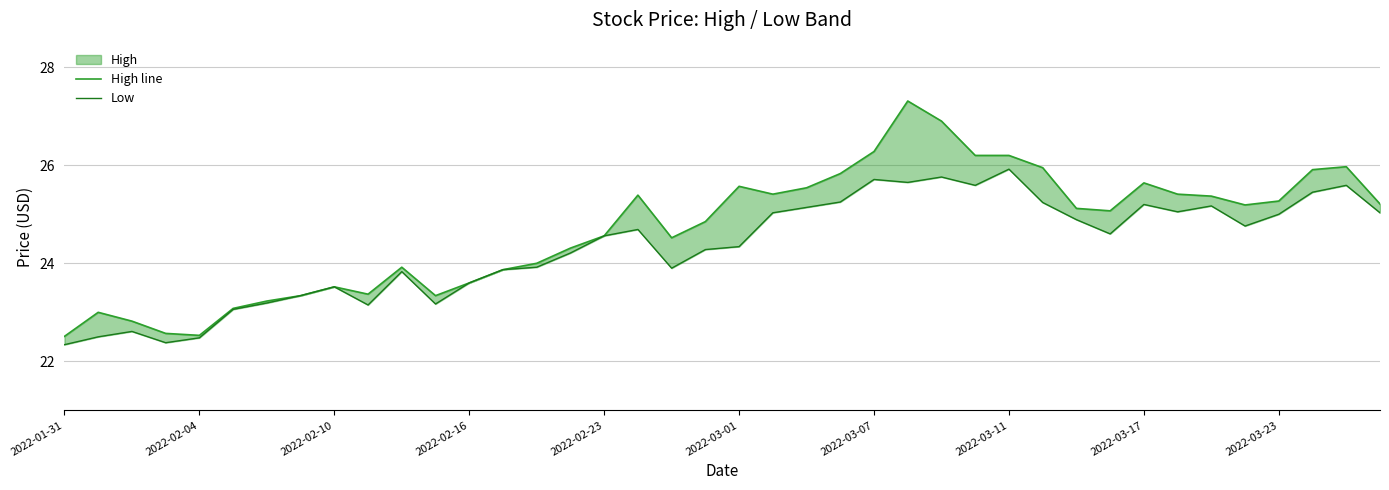

What is the difference between the High line values at 14 and 2022-02-04?

1.0